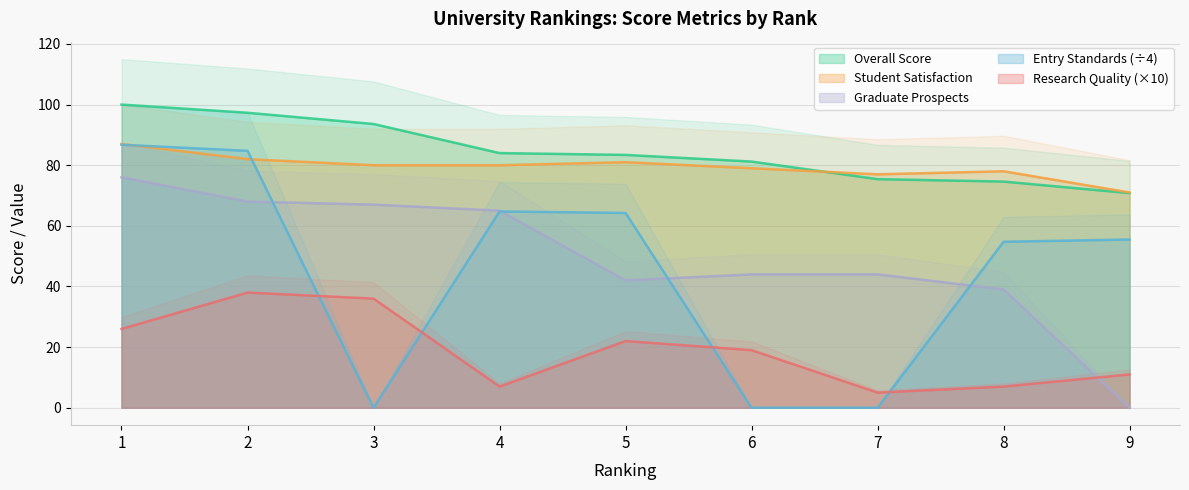

At how many categories does at least one series exceed 22?

9